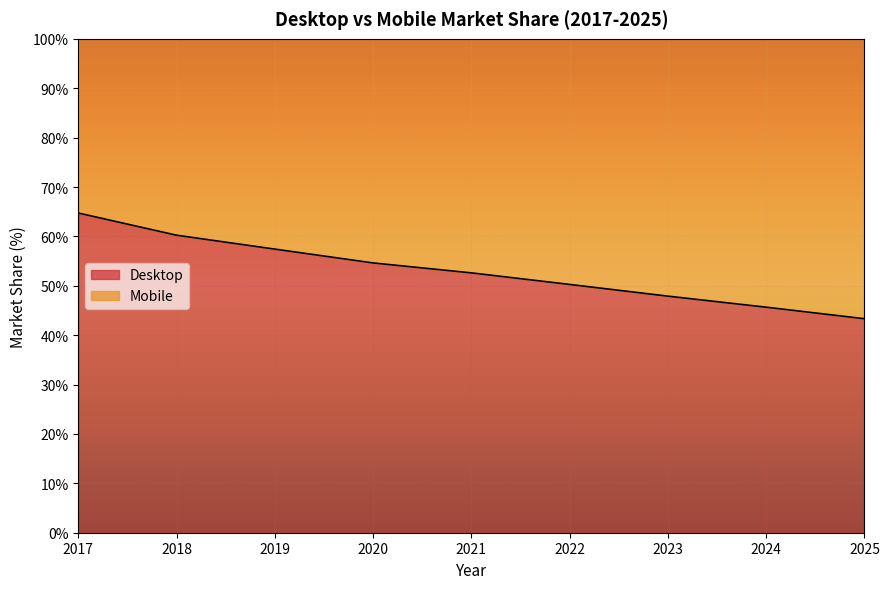

What is the change in value from 2024 to 2025?

-2.3